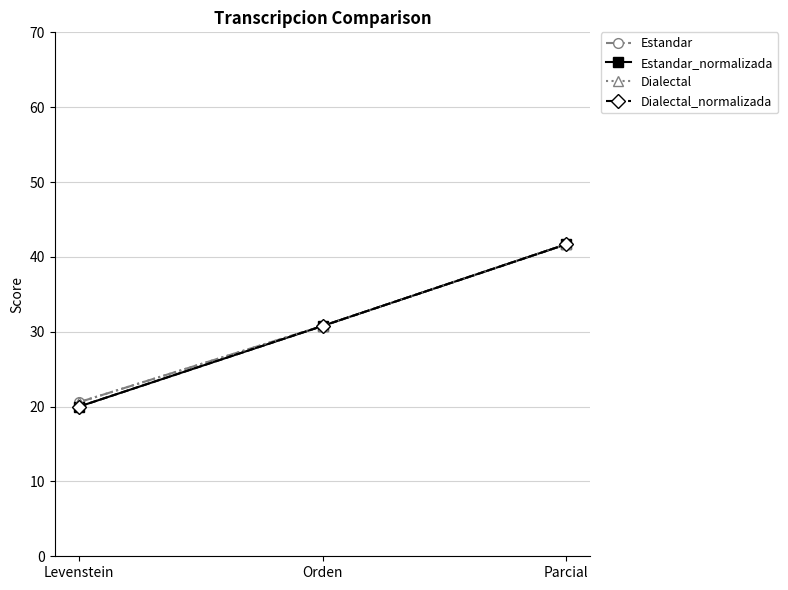

What is the total value across all series at Parcial?

166.7